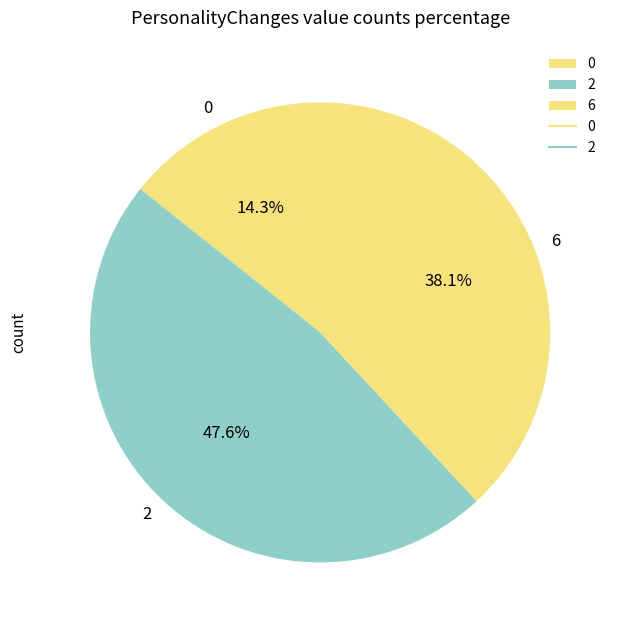

To the nearest percent, what percentage of the pie is 2?

48%